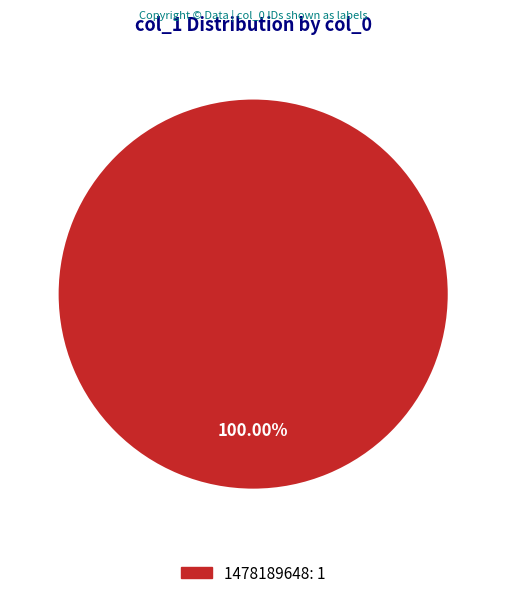

Is there a majority slice in this chart?

Yes